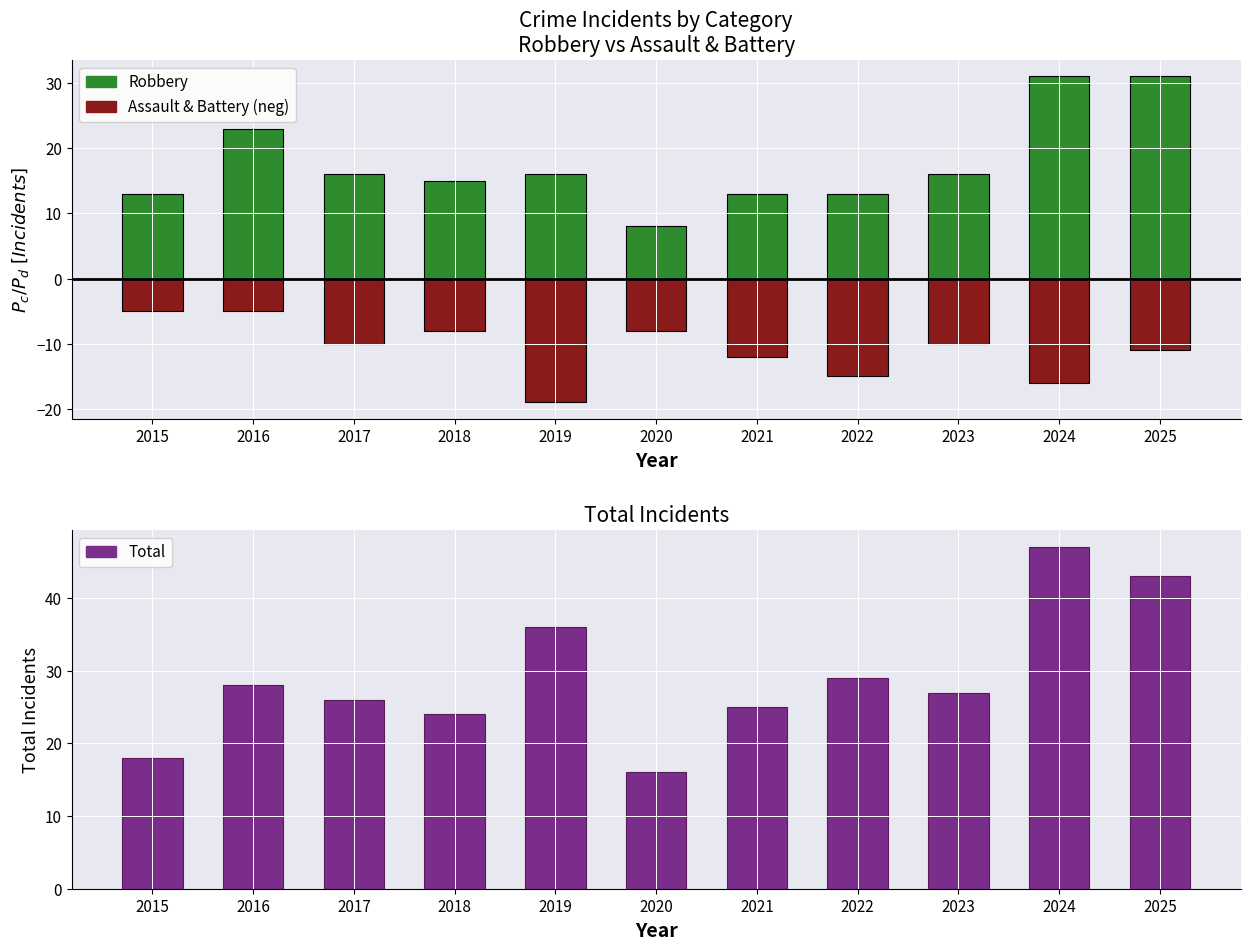

What is the value of the Assault+Battery (Negative) bar at the 8th from the left?

-15